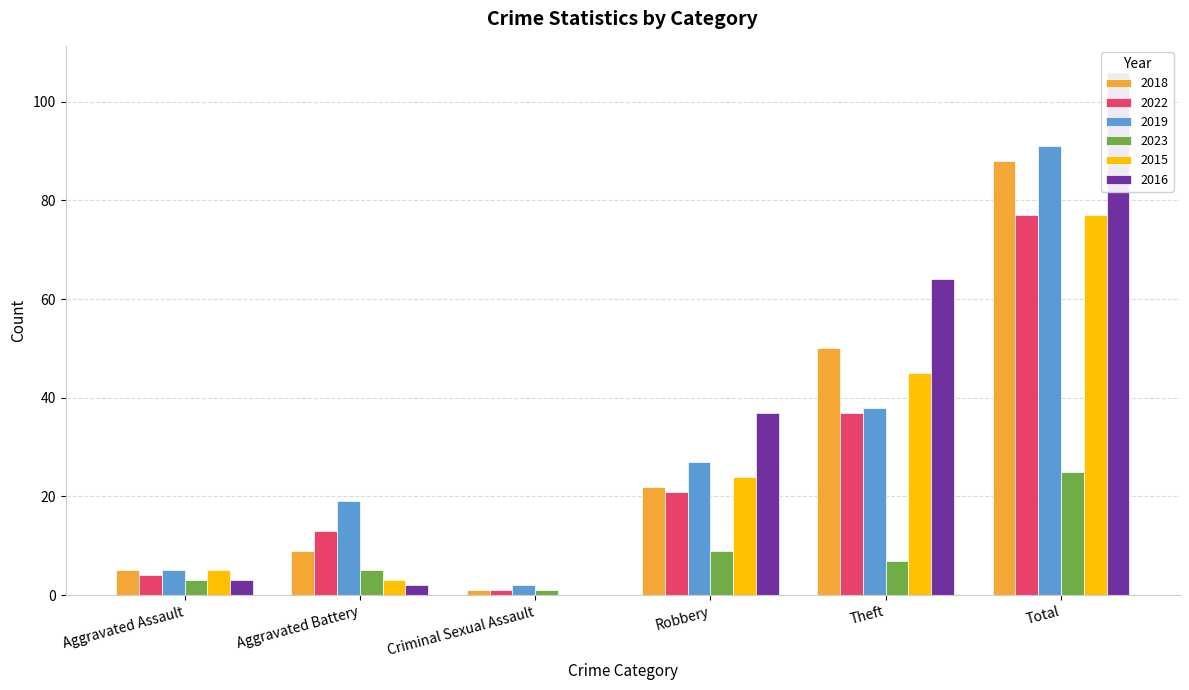

Between Robbery and Total, which is larger?

Total